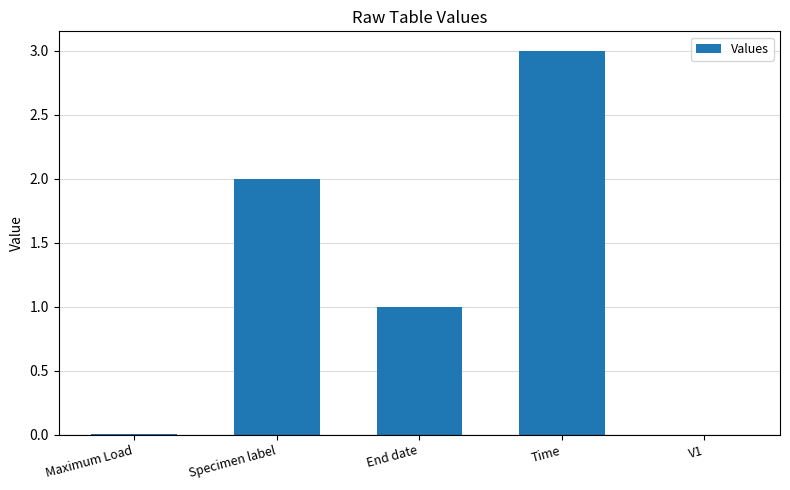

What is the sum of the values at End date and Specimen label?

3.0